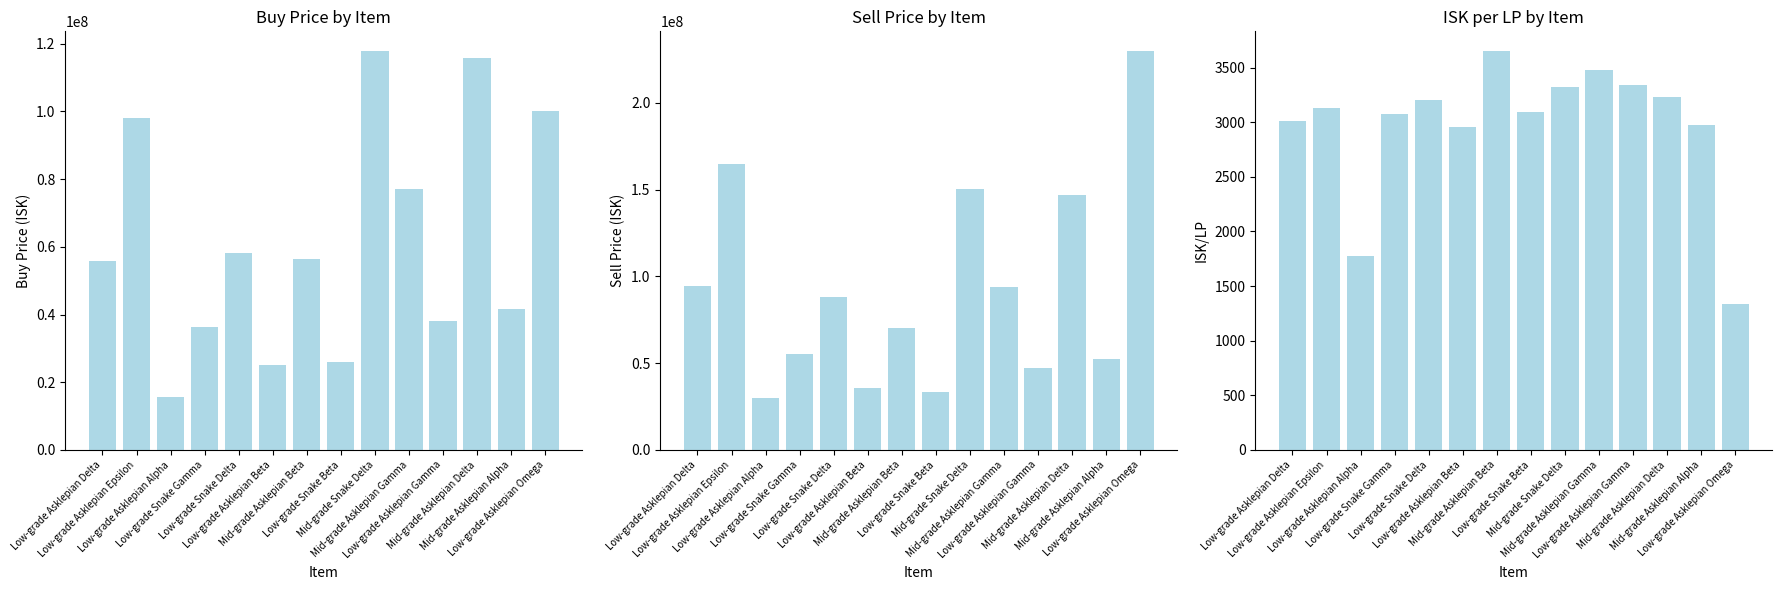

How many bars are there in total?

42